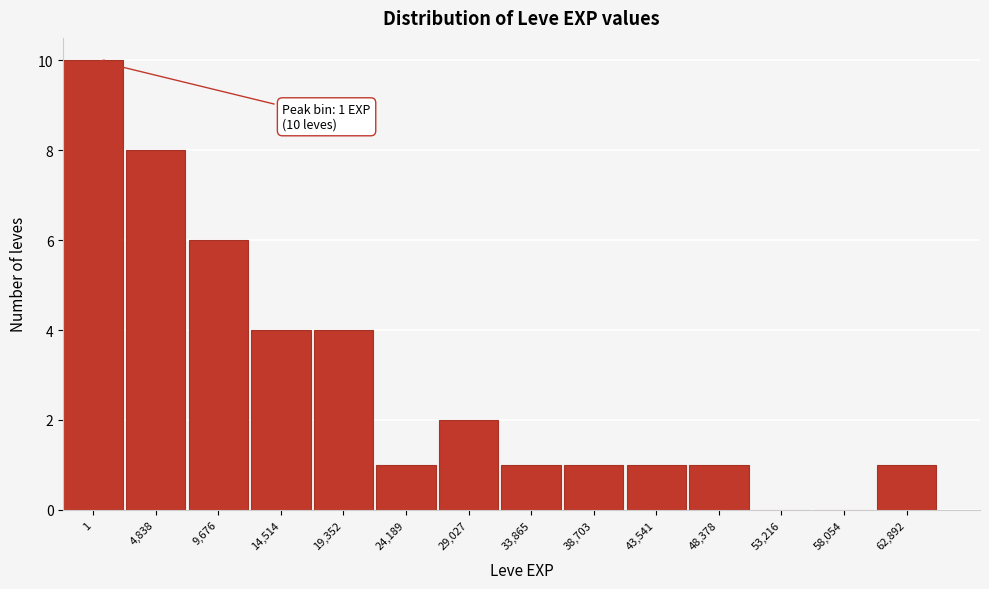

Reading left to right, transcribe all the data shown in this chart.

1=10	4,838=8	9,676=6	14,514=4	19,352=4	24,189=1	29,027=2	33,865=1	38,703=1	43,541=1	48,378=1	53,216=0	58,054=0	62,892=1